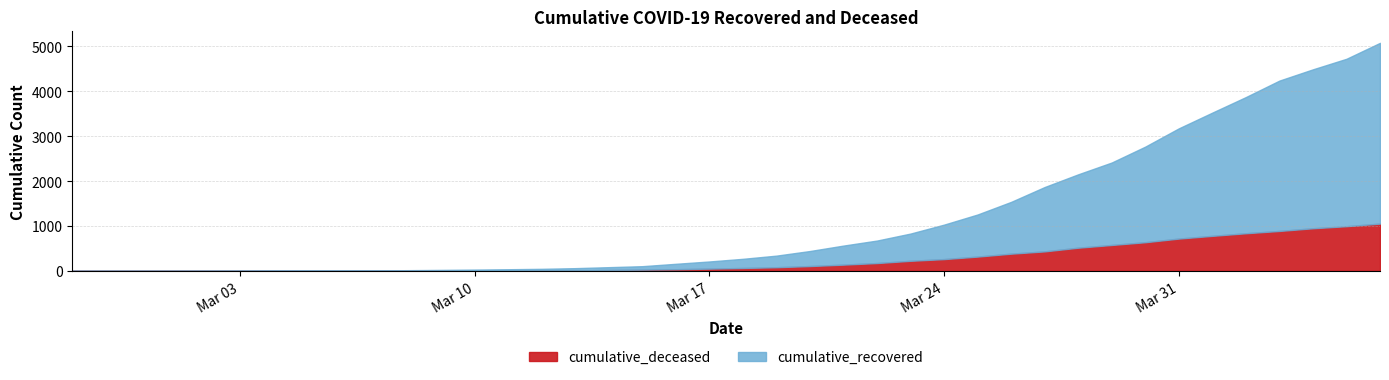

Reading right to left, transcribe all the data shown in this chart.

cumulative_recovered: 2020-04-06=4027	2020-04-05=3730	2020-04-04=3541	2020-04-03=3350	2020-04-02=3034	2020-04-01=2746	2020-03-31=2456	2020-03-30=2130	2020-03-29=1837	2020-03-28=1635	2020-03-27=1434	2020-03-26=1154	2020-03-25=938	2020-03-24=768	2020-03-23=607	2020-03-22=501	2020-03-21=424	2020-03-20=335	2020-03-19=258	2020-03-18=204	2020-03-17=159	2020-03-16=121	2020-03-15=77	2020-03-14=63	2020-03-13=50	2020-03-12=40	2020-03-11=33	2020-03-10=27	2020-03-09=20	2020-03-08=14	2020-03-07=10	2020-03-06=9	2020-03-05=9	2020-03-04=8	2020-03-03=6	2020-03-02=5	2020-03-01=4	2020-02-29=4	2020-02-28=4	2020-02-27=3
cumulative_deceased: 2020-04-06=1054	2020-04-05=996	2020-04-04=950	2020-04-03=890	2020-04-02=839	2020-04-01=781	2020-03-31=720	2020-03-30=639	2020-03-29=578	2020-03-28=517	2020-03-27=435	2020-03-26=384	2020-03-25=319	2020-03-24=263	2020-03-23=225	2020-03-22=175	2020-03-21=140	2020-03-20=108	2020-03-19=82	2020-03-18=65	2020-03-17=51	2020-03-16=37	2020-03-15=28	2020-03-14=20	2020-03-13=11	2020-03-12=6	2020-03-11=4	2020-03-10=2	2020-03-09=2	2020-03-08=2	2020-03-07=1	2020-03-06=0	2020-03-05=0	2020-03-04=0	2020-03-03=0	2020-03-02=0	2020-03-01=0	2020-02-29=0	2020-02-28=0	2020-02-27=0